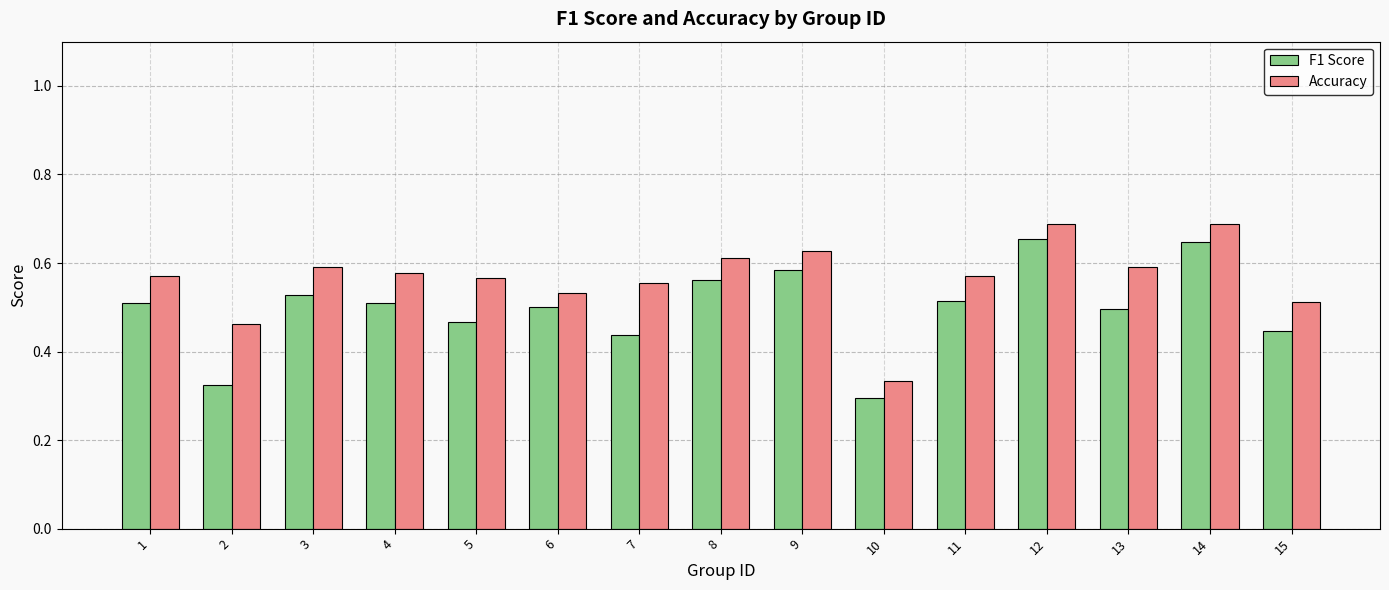

How many categories are shown in the chart?

15